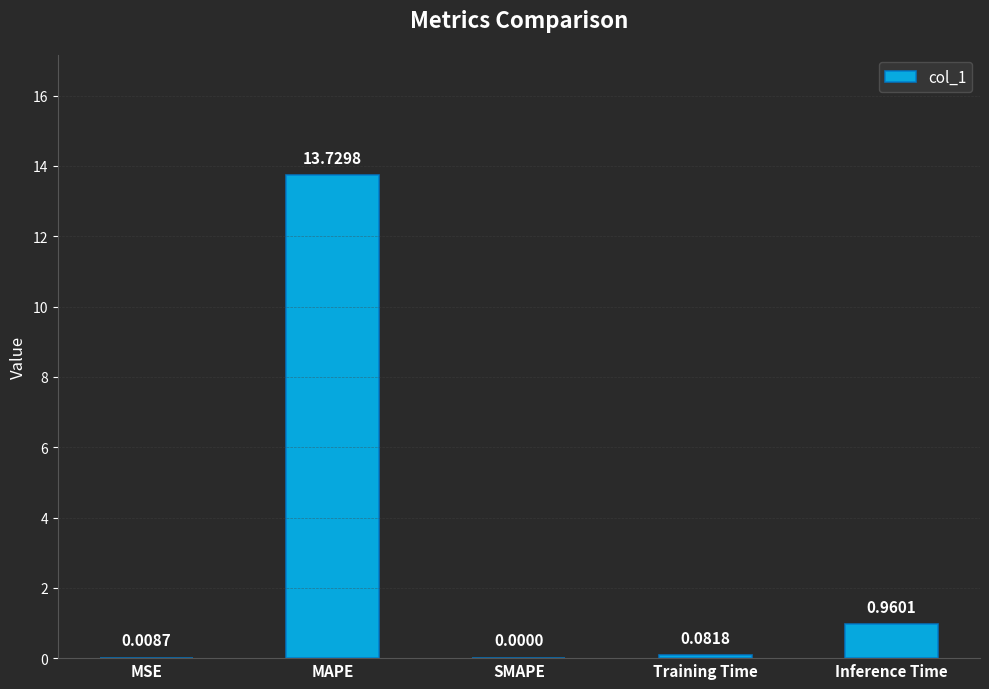

At which category does the chart reach its peak across all series?

MAPE